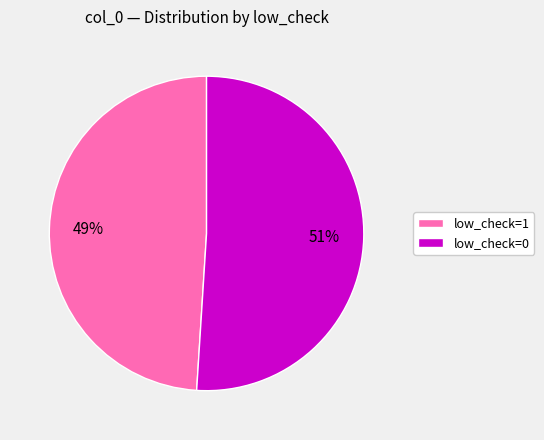

To the nearest percent, what is the difference between the low_check=1 and low_check=0 slice percentages?

2%